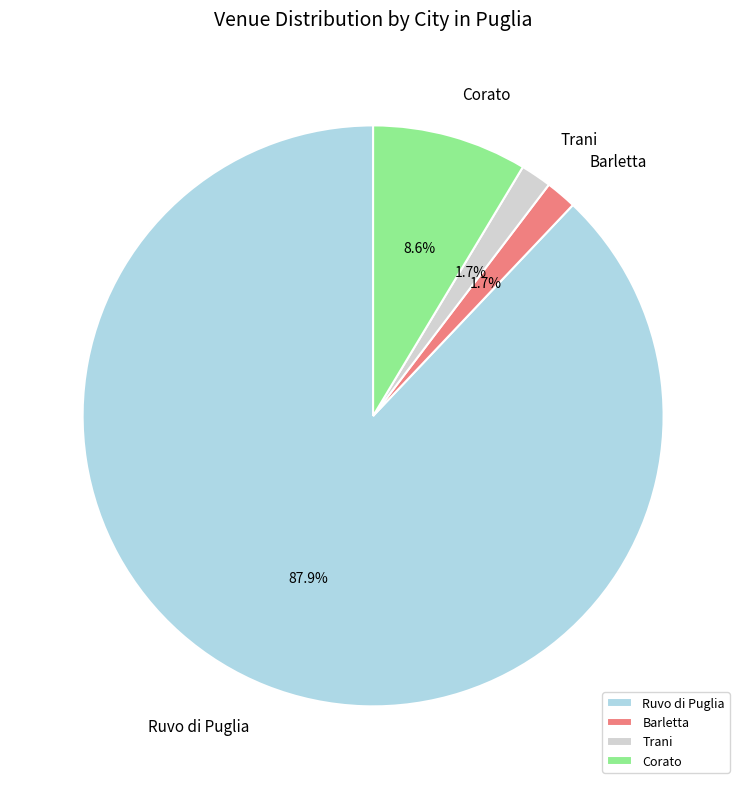

To the nearest percent, what portion does Corato represent?

9%